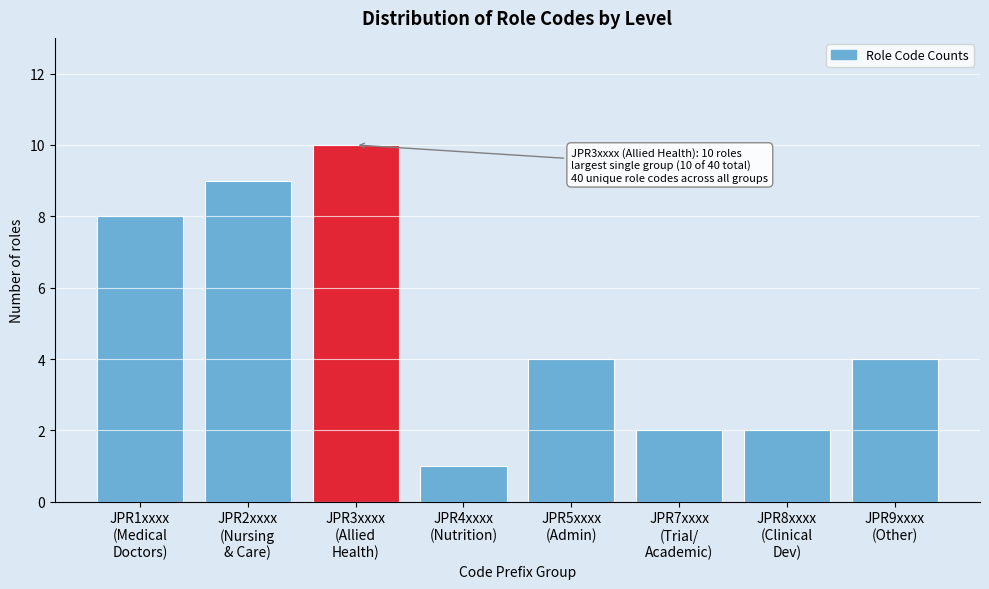

Reading left to right, list all the values displayed in this chart.

8	9	10	1	4	2	2	4